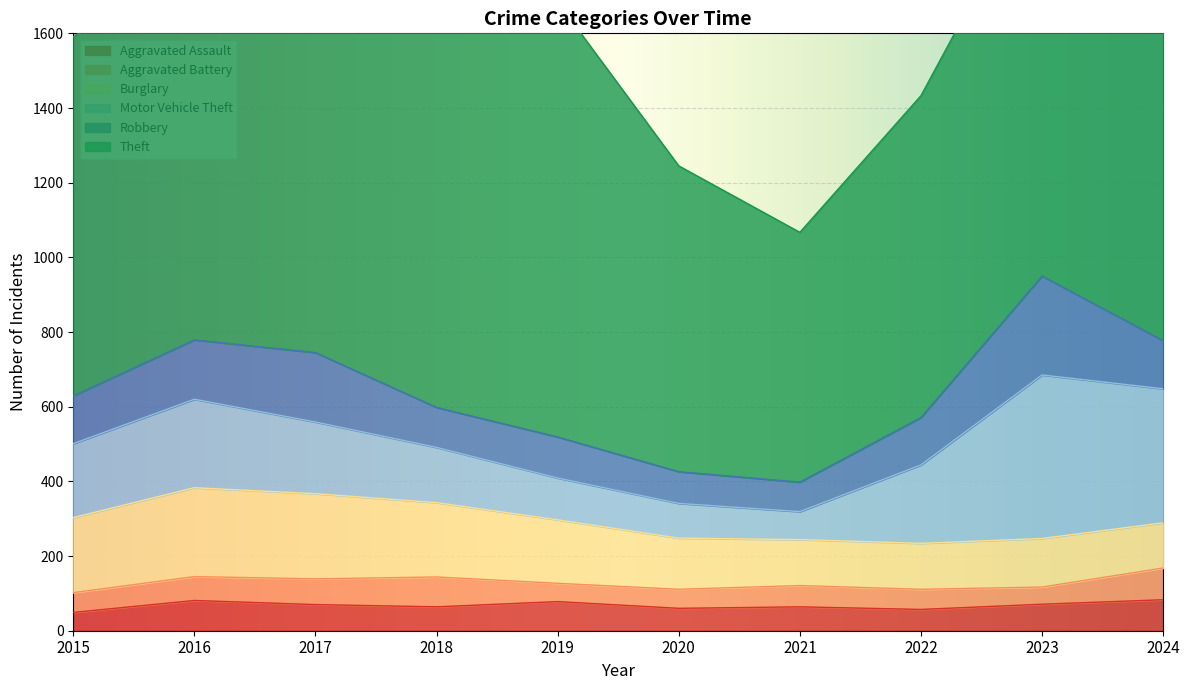

At which category is the sum across all series the highest?

2024